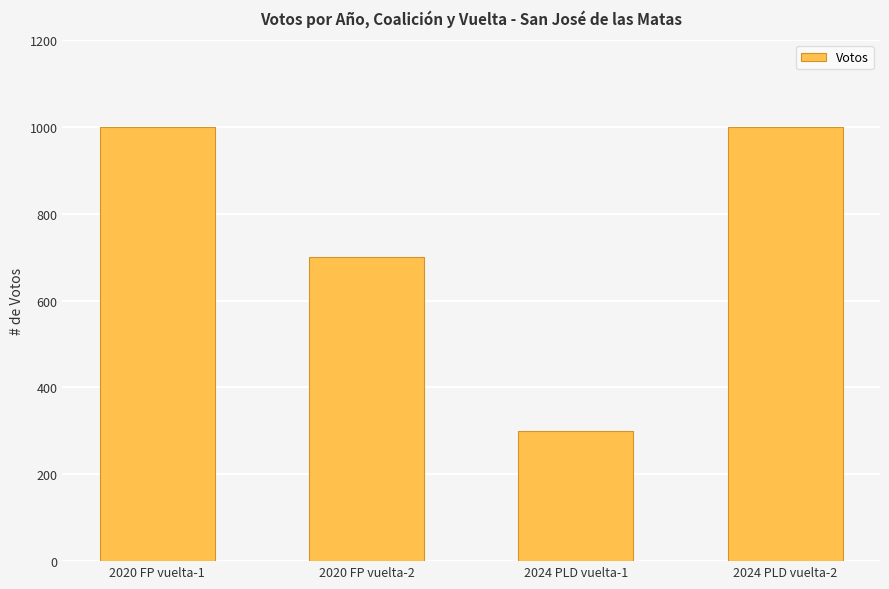

Reading left to right, list all the values displayed in this chart.

2020 FP vuelta-1=1000	2020 FP vuelta-2=700	2024 PLD vuelta-1=300	2024 PLD vuelta-2=1000